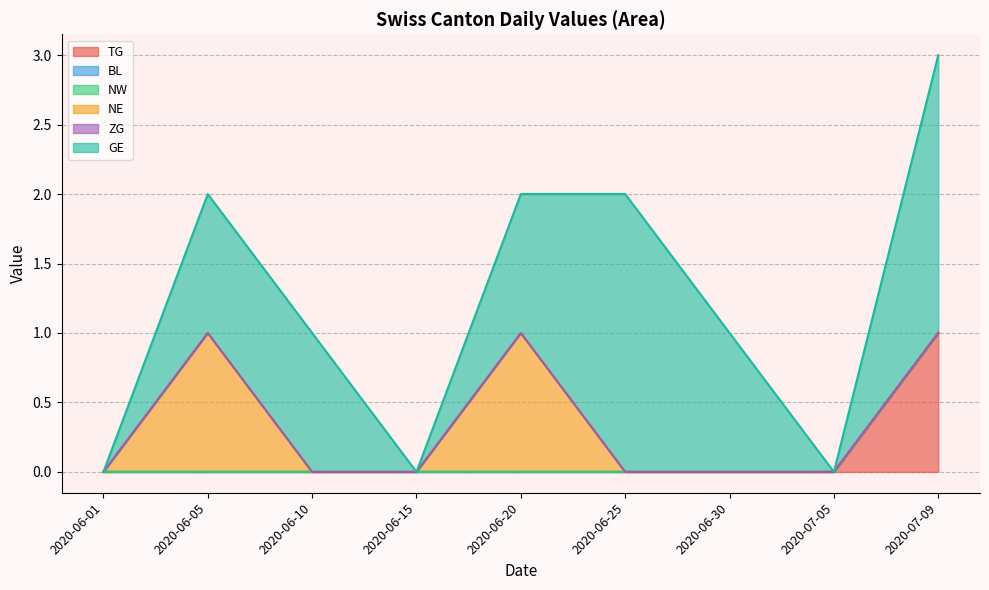

Rank the series by their maximum value, from lowest to highest.

BL, NW, ZG, TG, NE, GE